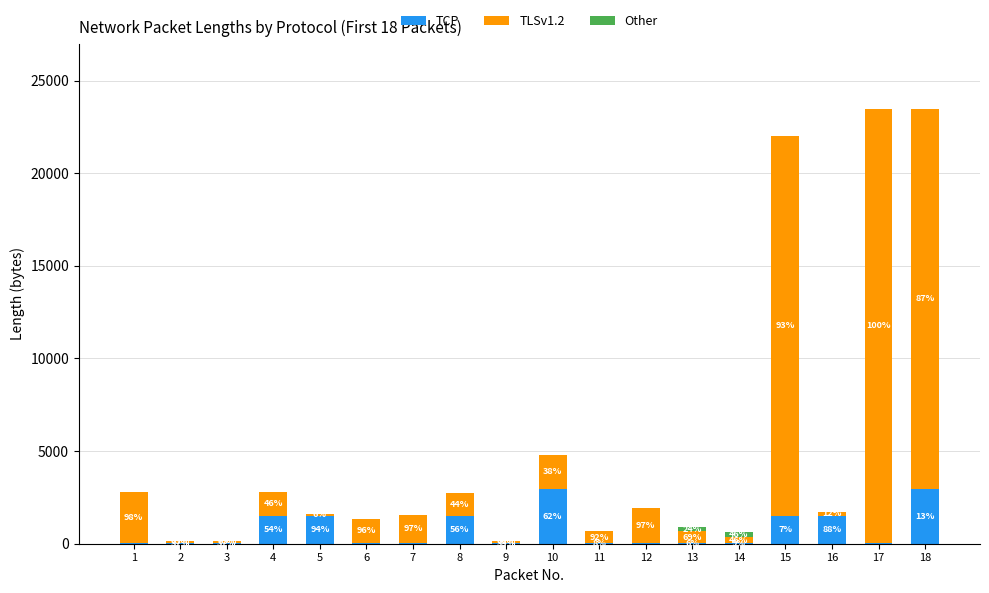

At which label is Other closest to 142?

13